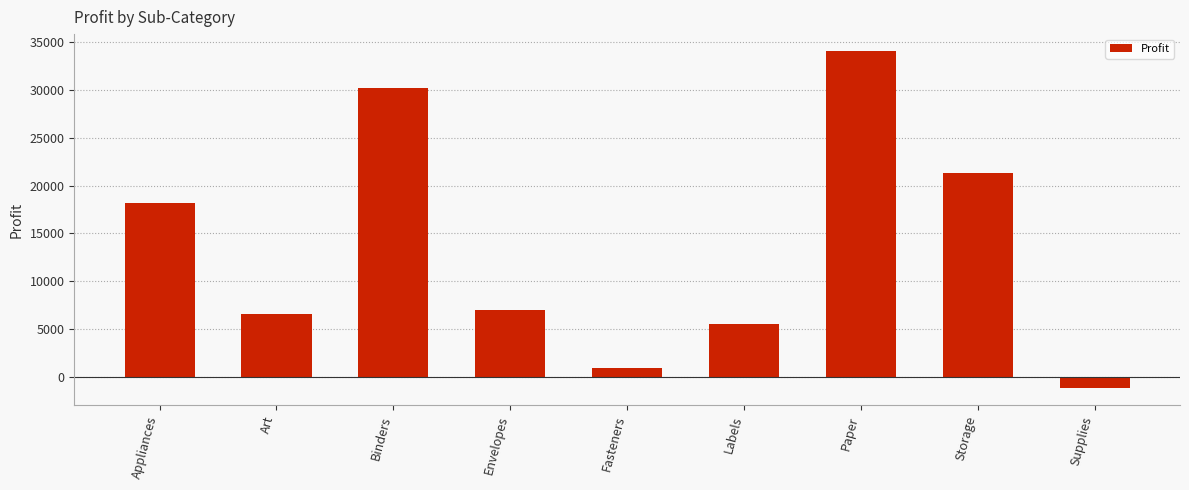

Reading right to left, list all the values displayed in this chart.

-1189.1	21278.8	34053.6	5546.3	949.5	6964.2	30221.8	6527.8	18138.0